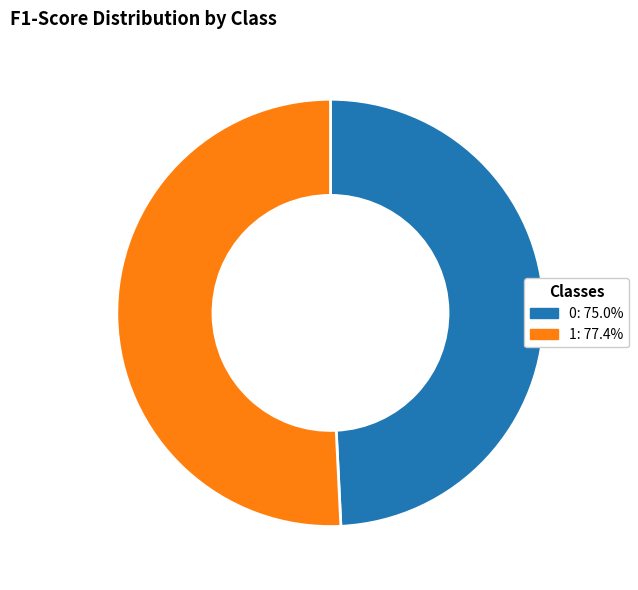

Is 0 the majority of the pie?

No